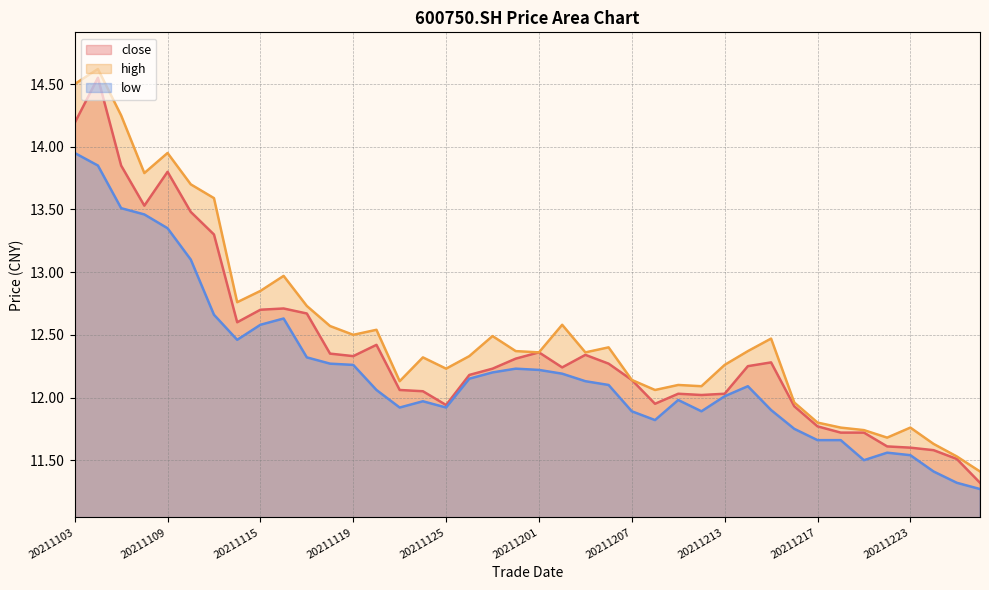

In close, how many points are lower than both neighbors (excluding endpoints)?

7